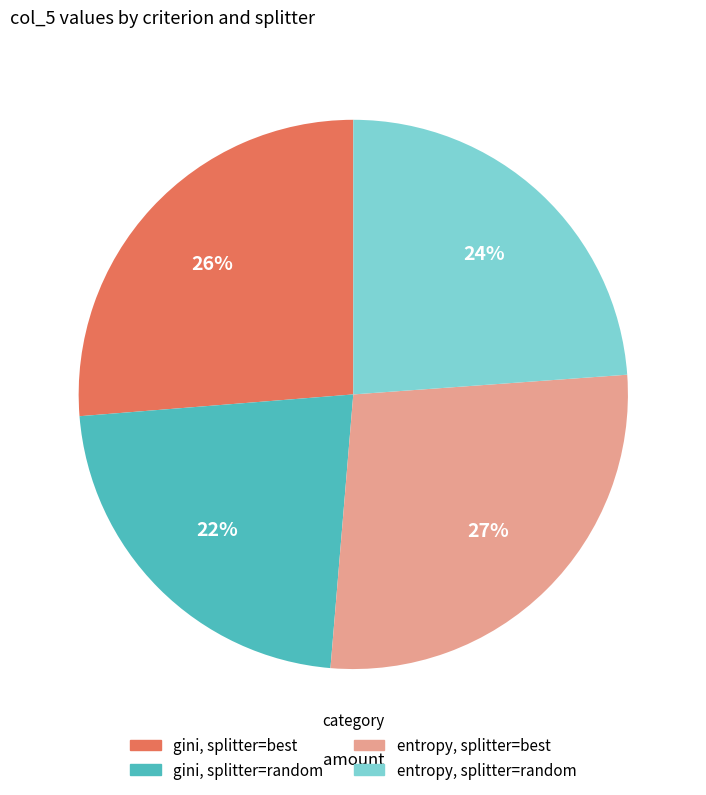

The entropy, splitter=random slice represents 16% of the pie. True or false?

False